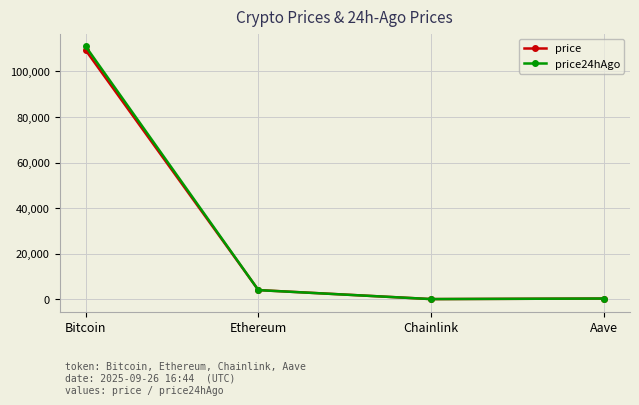

What is the total value across all series at Ethereum?

7935.8